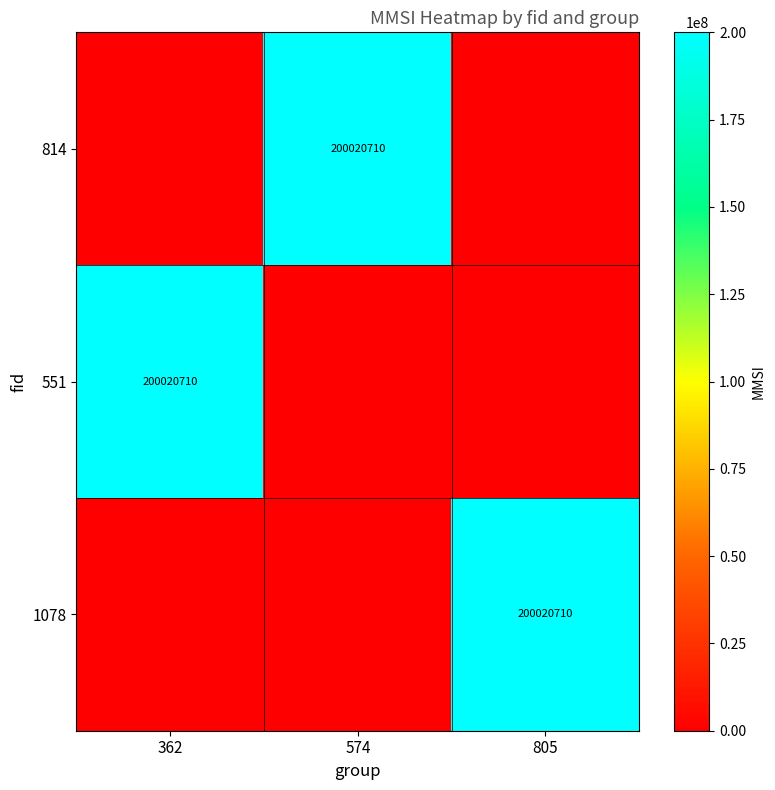

True or false: 1078 has a value of 276067833 at 805.

False